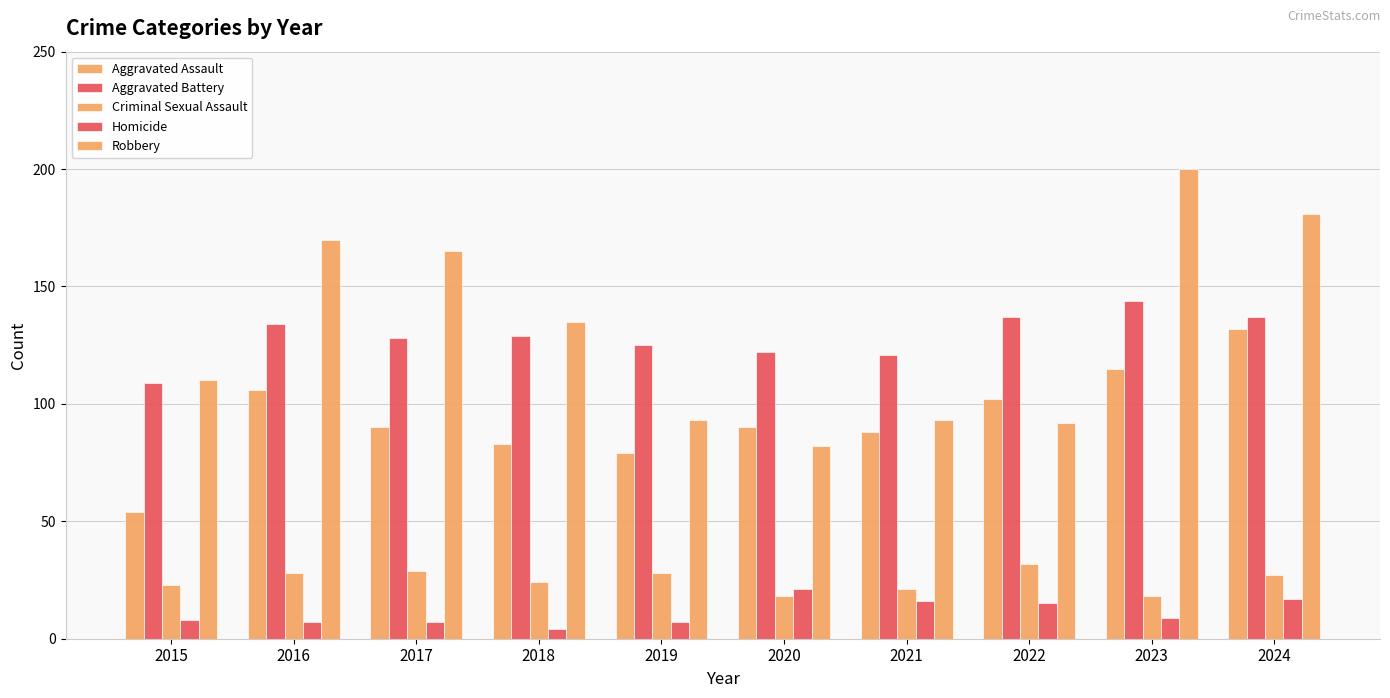

Does the chart contain any negative values?

No